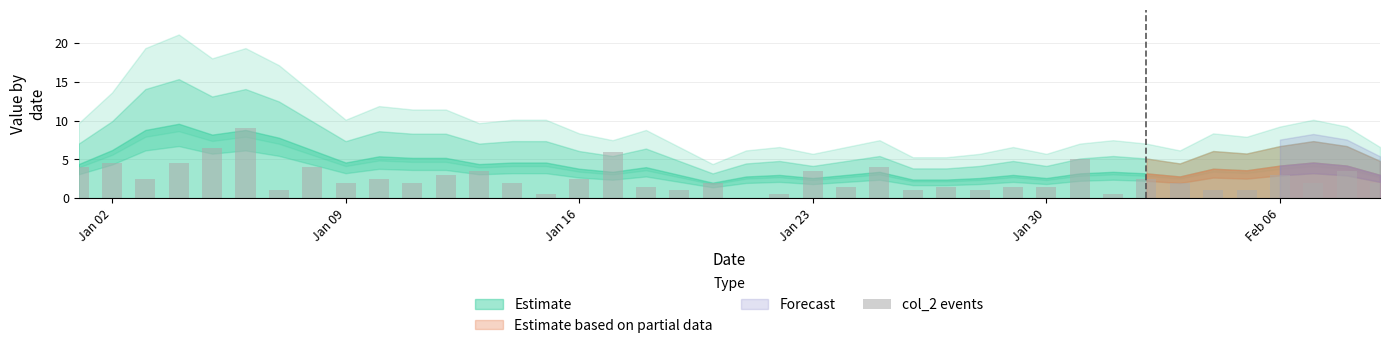

Count the number of data series in this chart.

1